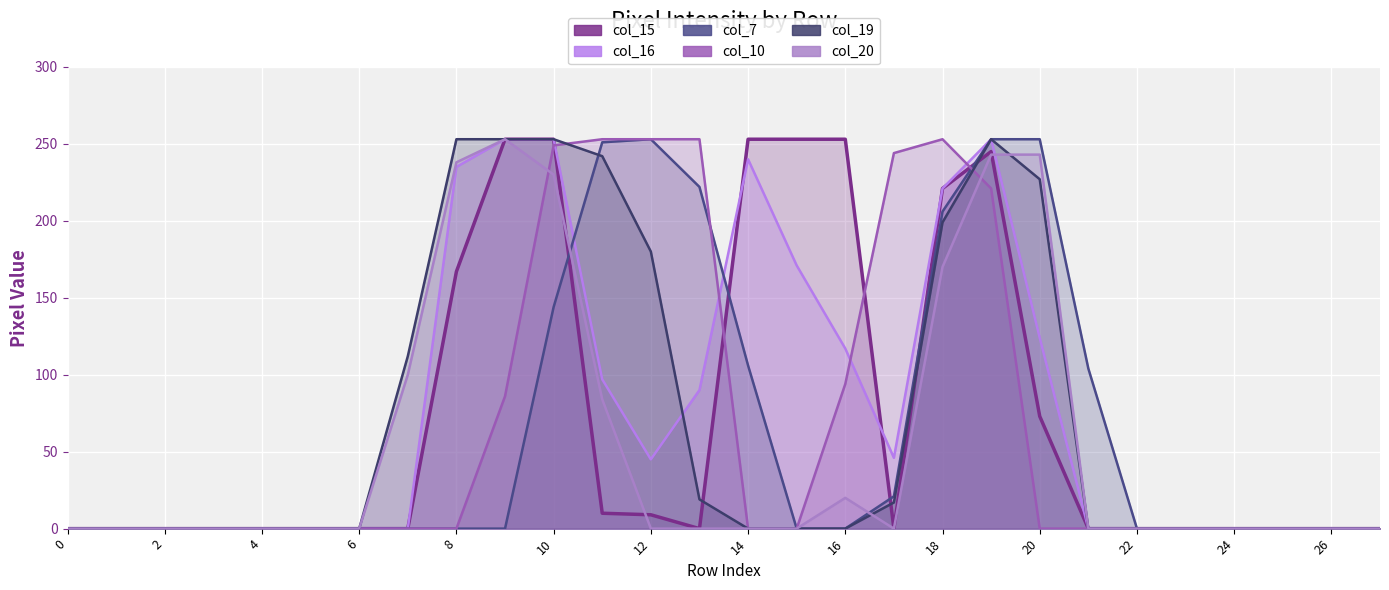

How many interior local valleys does the col_16 series have?

2